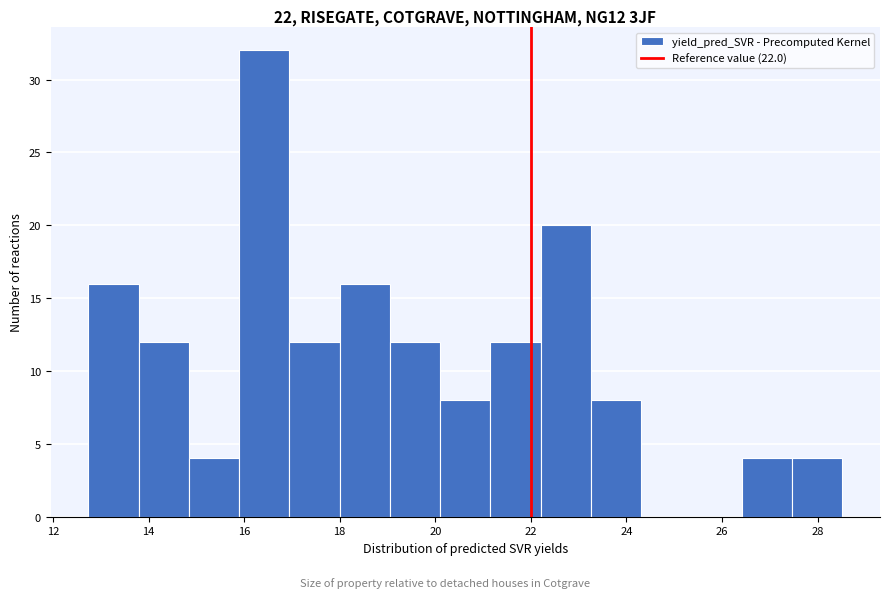

What is the height of the bar covering 12.8 to 13.8 on the x-axis? Neither the bar edges nor the heights are printed on the chart, so give them approximately, as read against the axes.

16